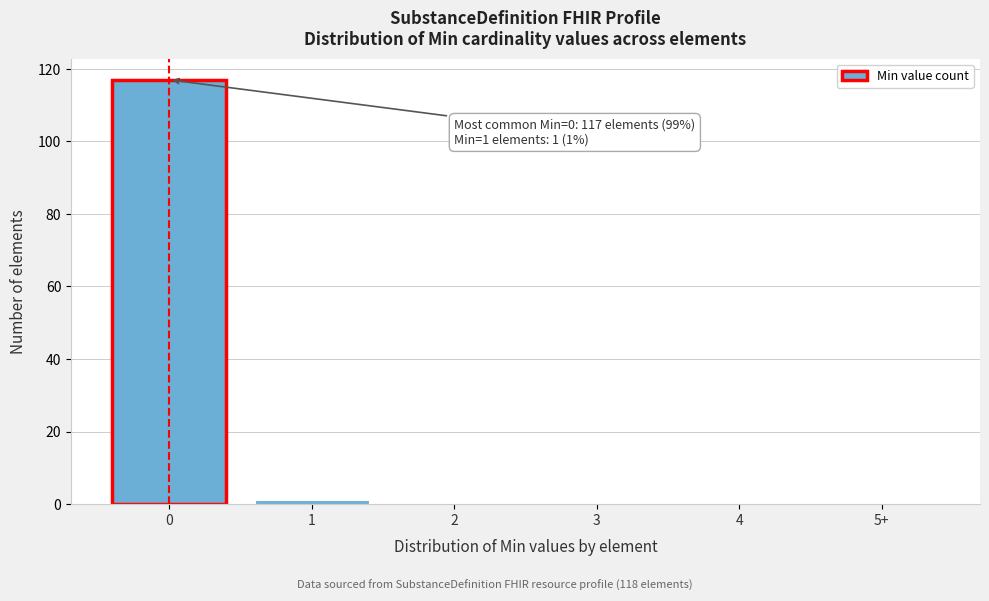

Reading left to right, transcribe all the data shown in this chart.

0=117	1=1	2=0	3=0	4=0	5+=0